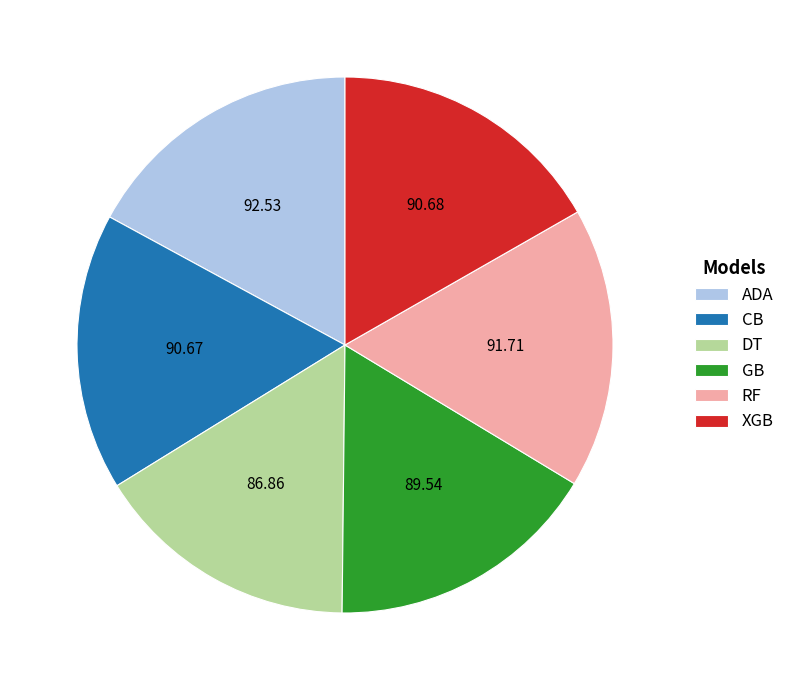

Is there any slice that represents more than half of the pie?

No